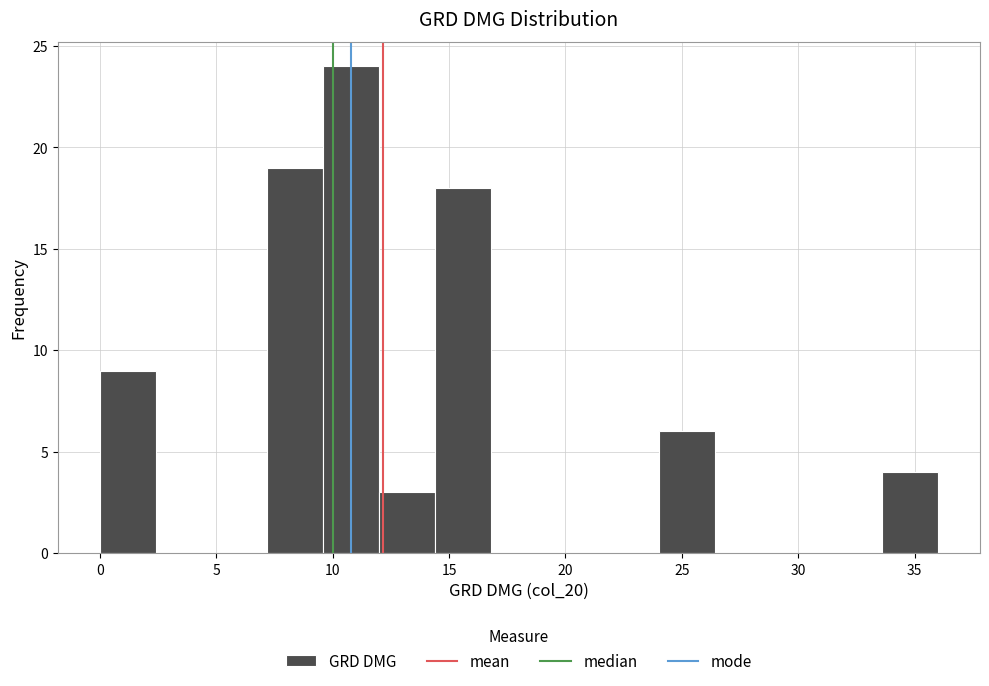

Reading left to right, transcribe this chart: for each bar, give the range it covers on the x-axis and its height. Neither the bar edges nor the heights are printed on the chart, so give them approximately, as read against the axes.

0.0 to 2.4: 9
2.4 to 4.8: 0
4.8 to 7.2: 0
7.2 to 9.6: 19
9.6 to 12.0: 24
12.0 to 14.4: 3
14.4 to 16.8: 18
16.8 to 19.2: 0
19.2 to 21.6: 0
21.6 to 24.0: 0
24.0 to 26.4: 6
26.4 to 28.8: 0
28.8 to 31.2: 0
31.2 to 33.6: 0
33.6 to 36.0: 4